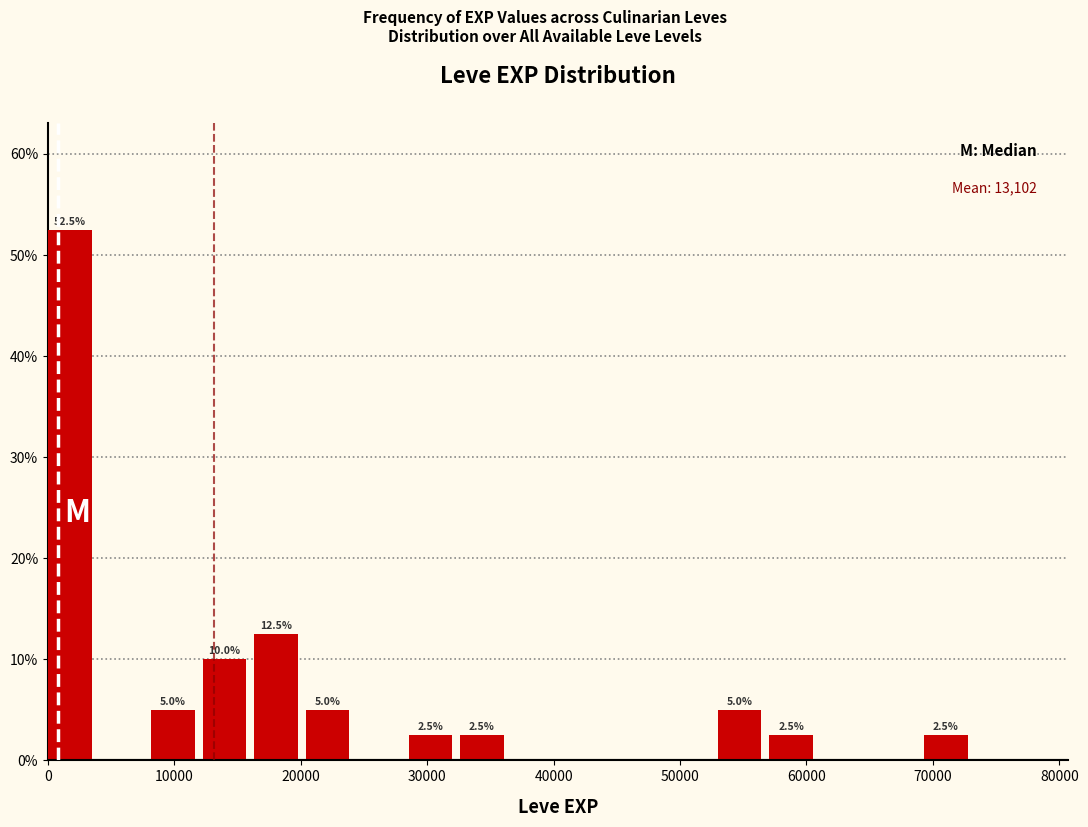

Over which range of the x-axis is the bar tallest?

0 to 4000